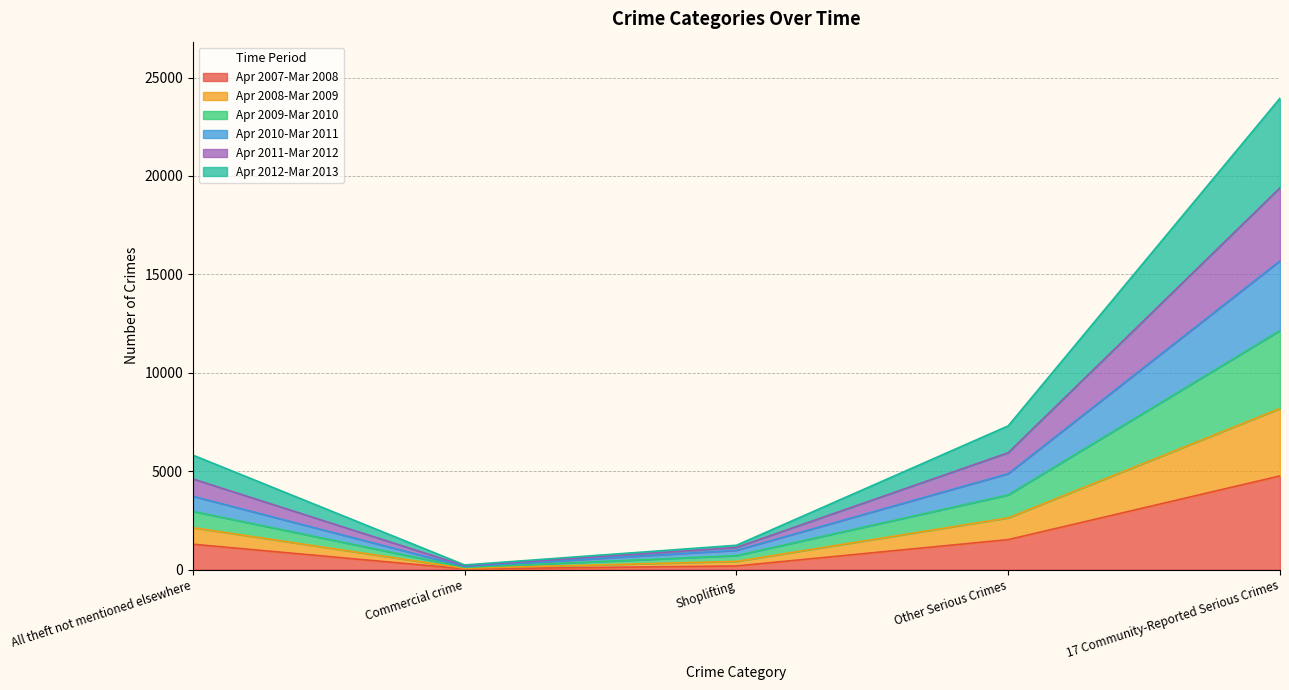

What is the difference between the highest and lowest values at All theft not mentioned elsewhere?

4528